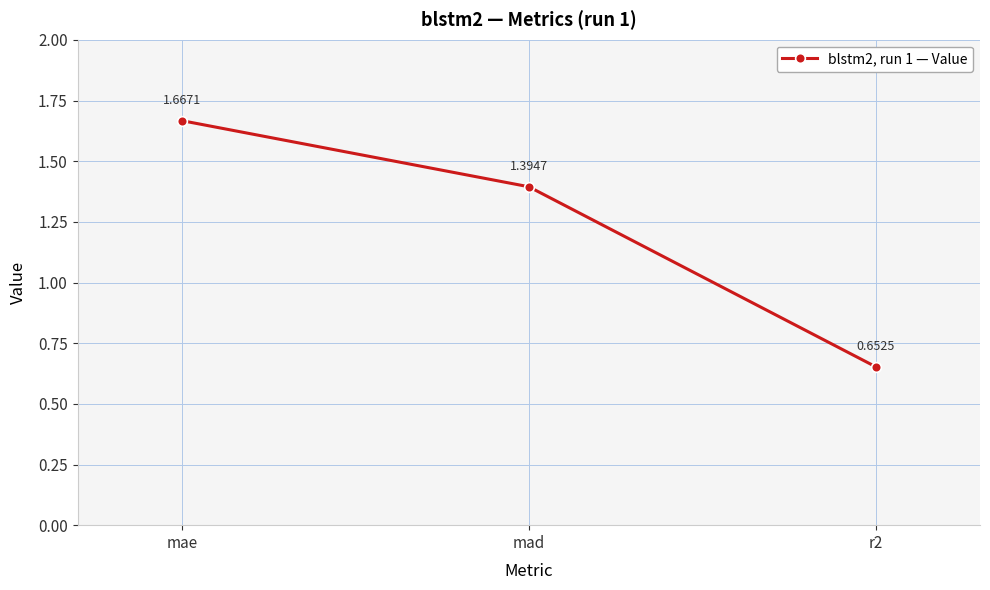

What is the difference between the maximum and second lowest values?

0.3